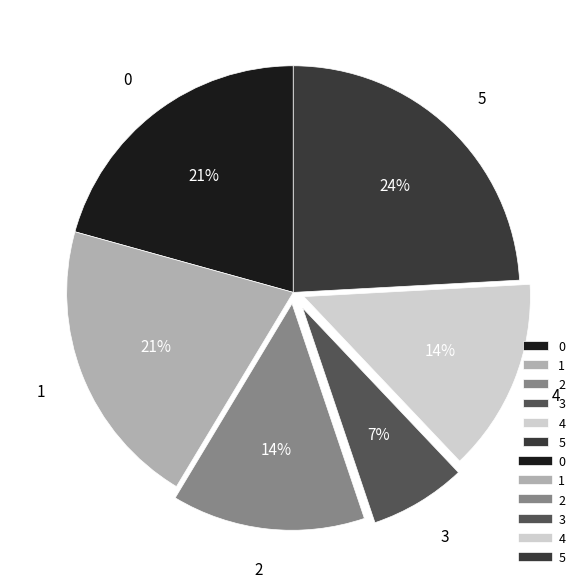

To the nearest percent, what is the difference between the 5 and 0 slice percentages?

3%